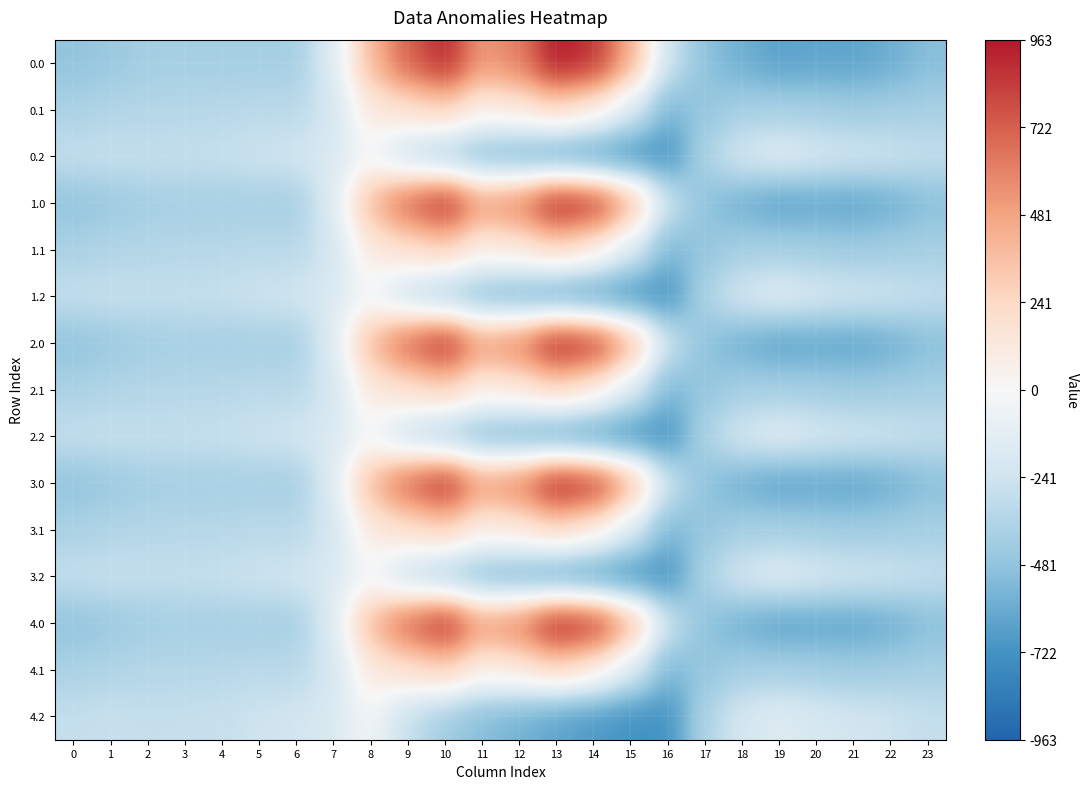

Between 11 and 16, which is larger?

11